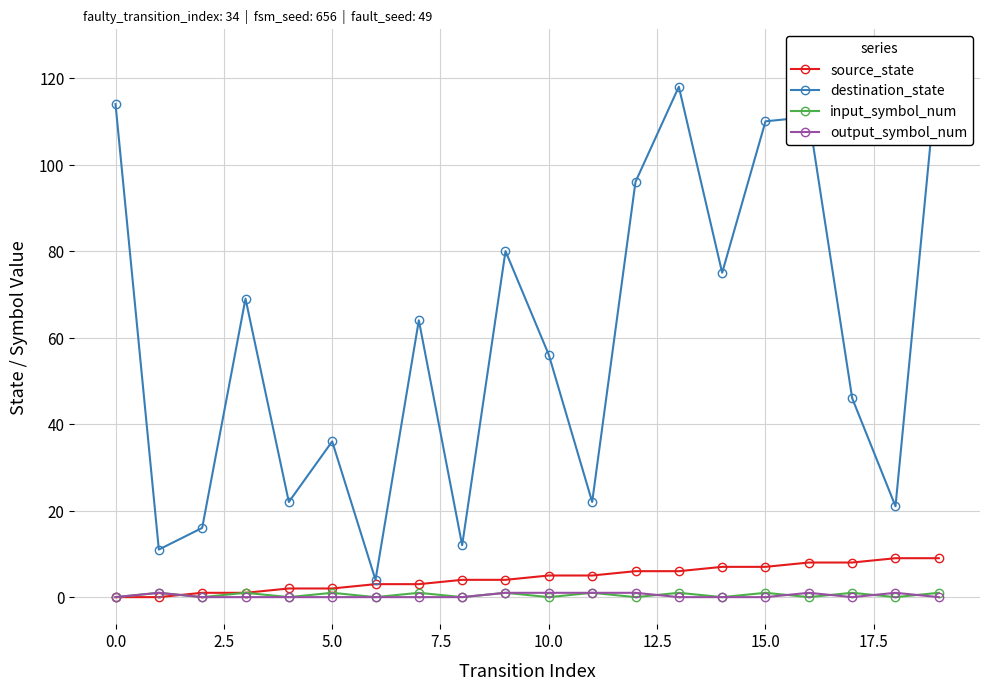

True or false: destination_state and input_symbol_num intersect in this chart.

False